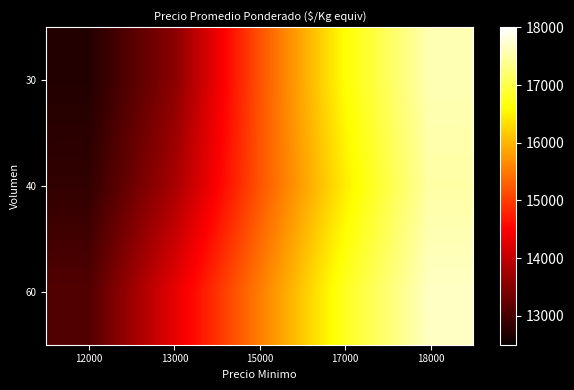

Reading left to right, what are all the values shown in this chart?

30: 12000=12706.7	13000=13550.5	15000=15172.0	17000=16605.1	18000=17584.9
40: 12000=12833.3	13000=13785.8	15000=15186.8	17000=16442.3	18000=17503.1
60: 12000=13099.3	13000=14308.8	15000=15526.3	17000=16775.3	18000=17669.7